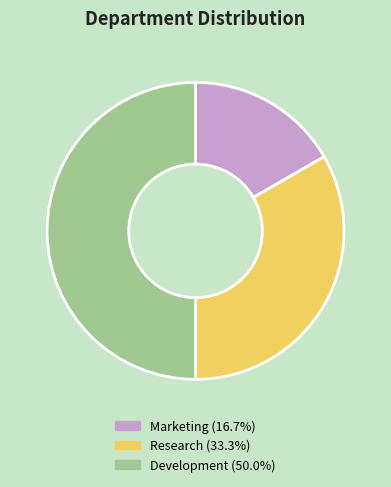

Is it true that Marketing is 17% of the pie?

True